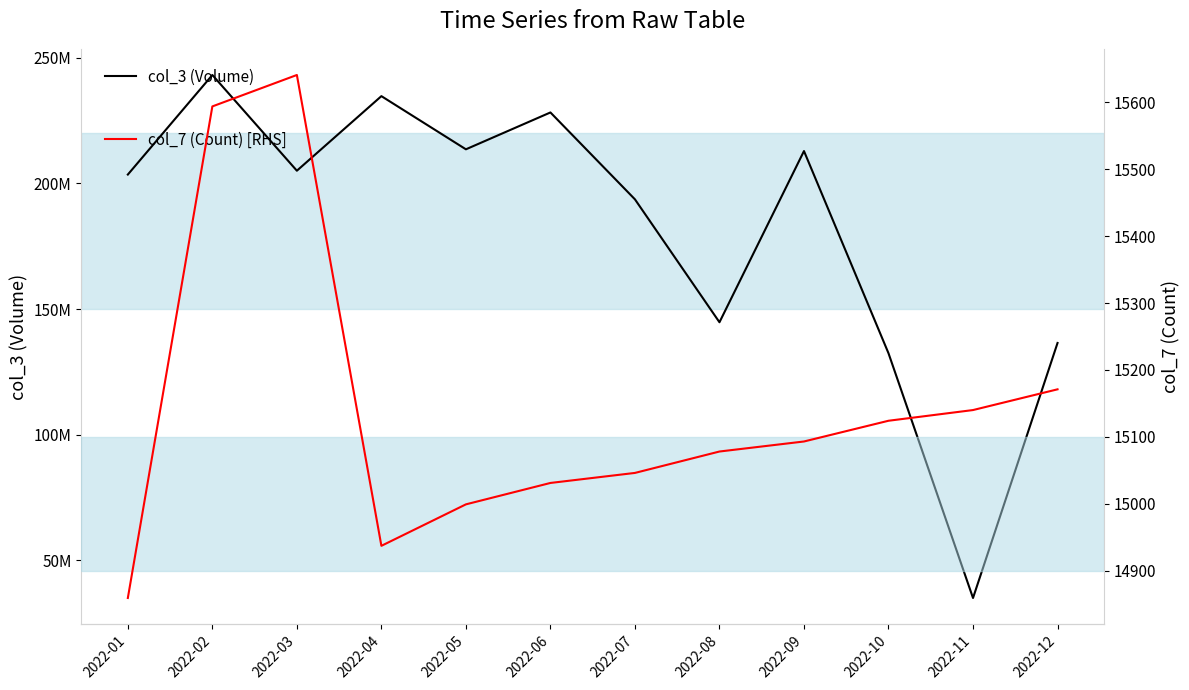

What is the average value of the col_3 (Volume) series?

181966799